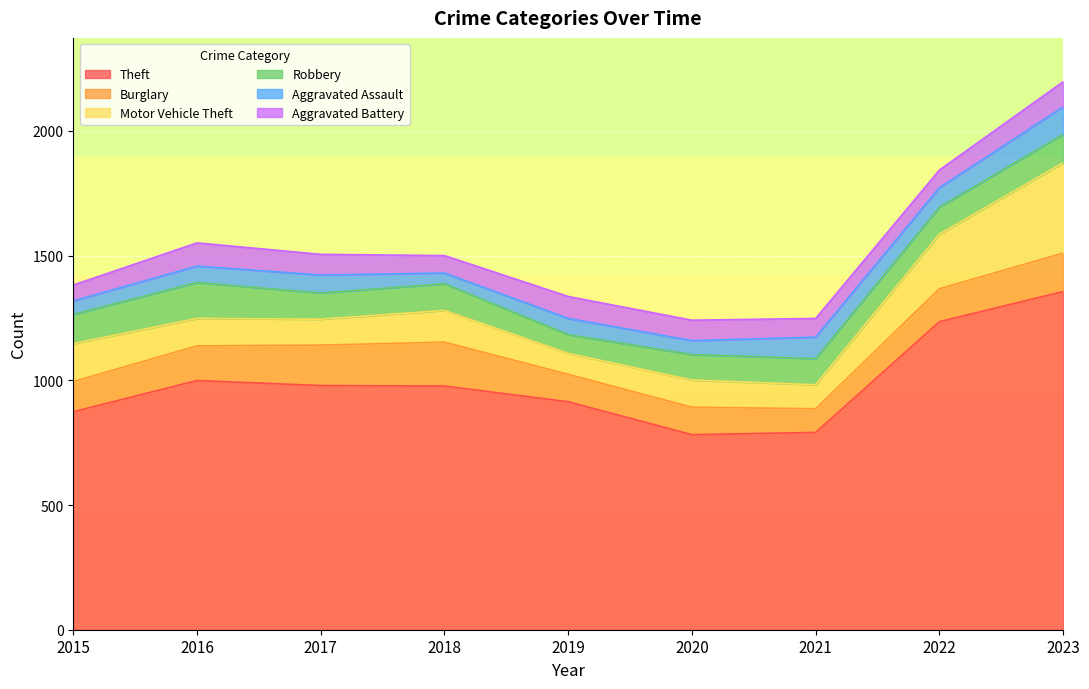

How many lines are shown in the chart?

6